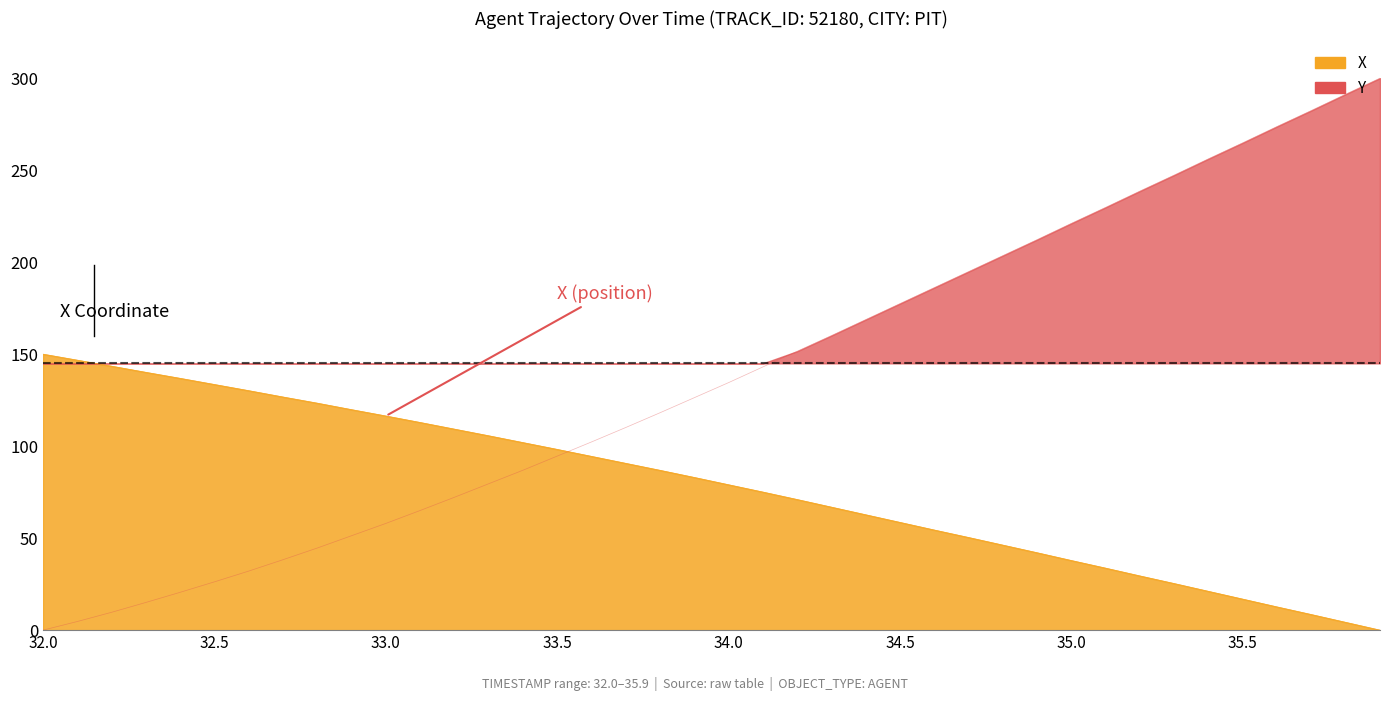

Is it true that Y equals 208.8 at 33.9?

False